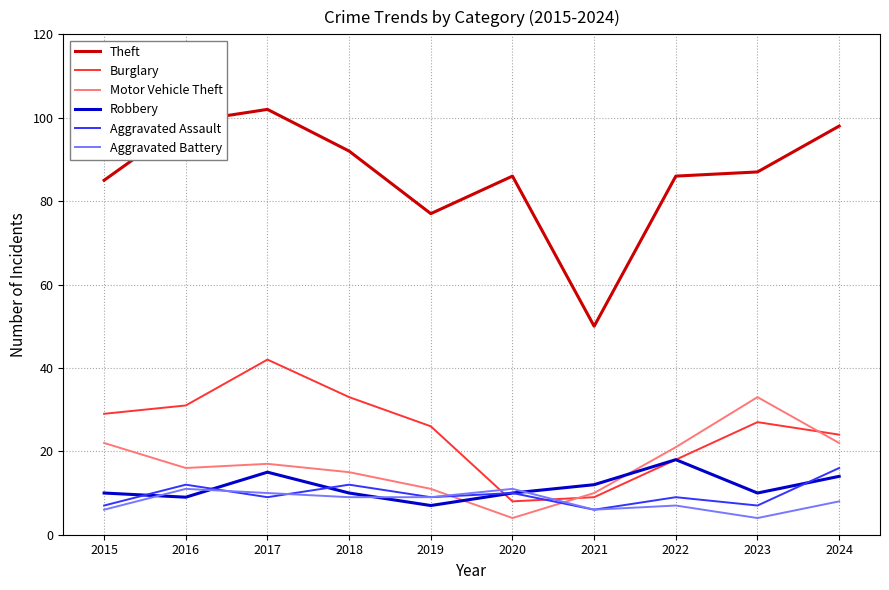

Between 2016 and 2017, which series saw the biggest shift?

Burglary